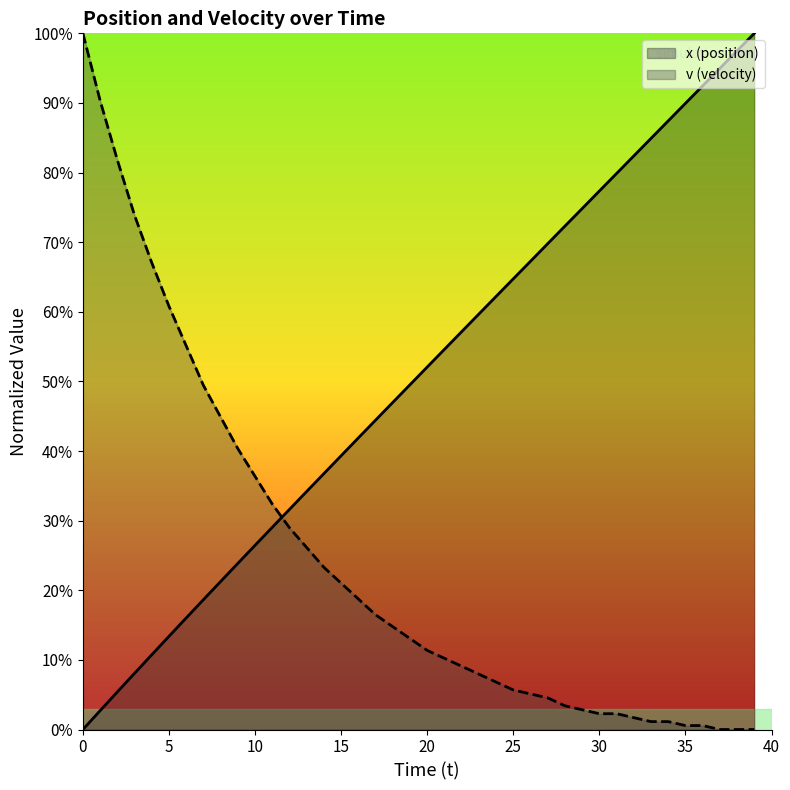

What is the value of the v (velocity) point at the 32nd from the left?

2.3